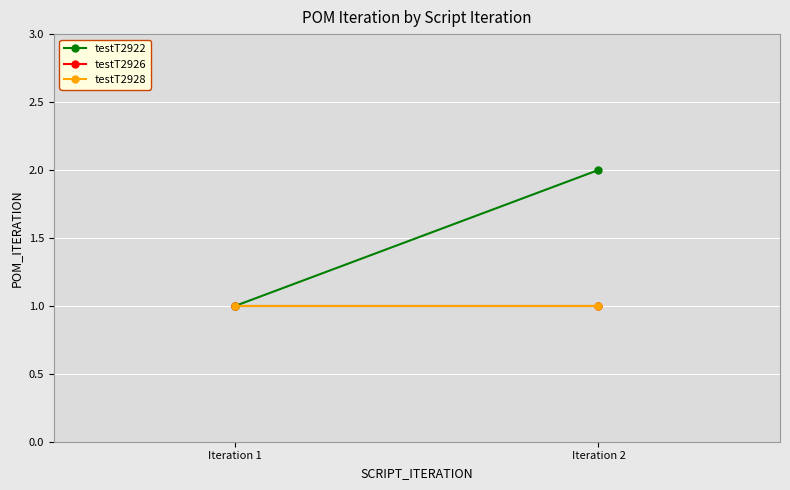

What is the sum of the testT2922 values at Iteration 1 and Iteration 2?

3